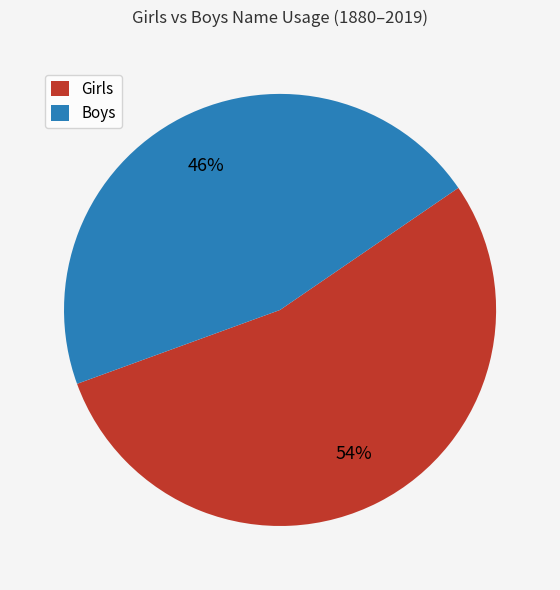

Does any single category account for the majority?

Yes